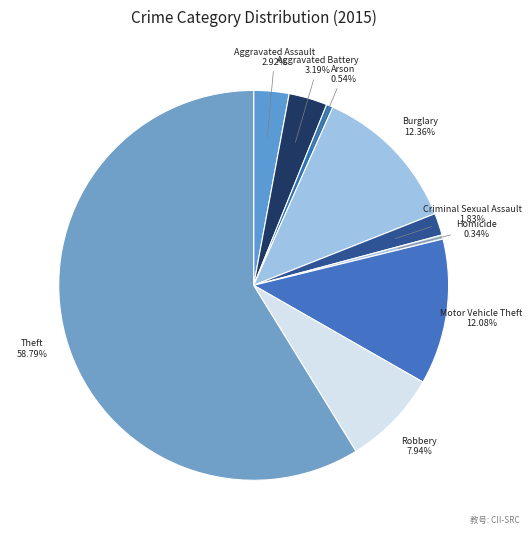

Combined, do Burglary and Aggravated Assault account for over 50%?

No